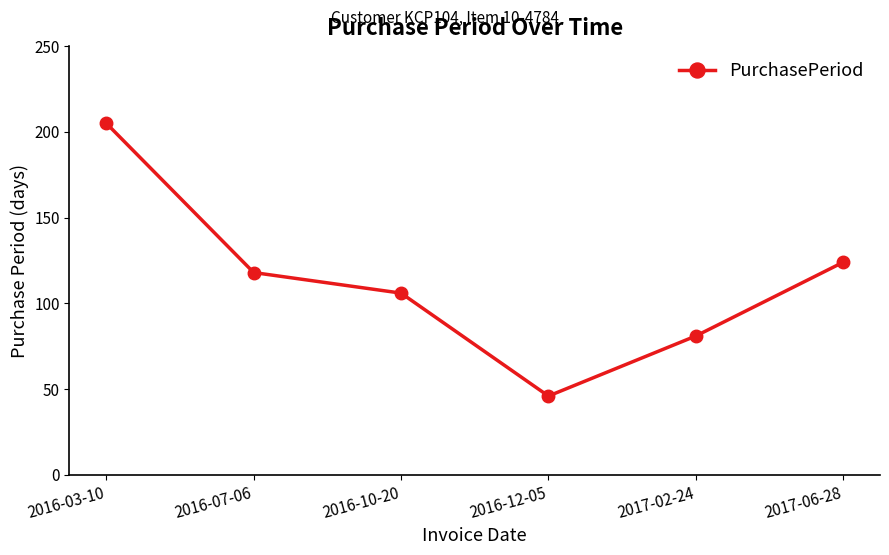

What is the difference between the second highest and second lowest values?

43